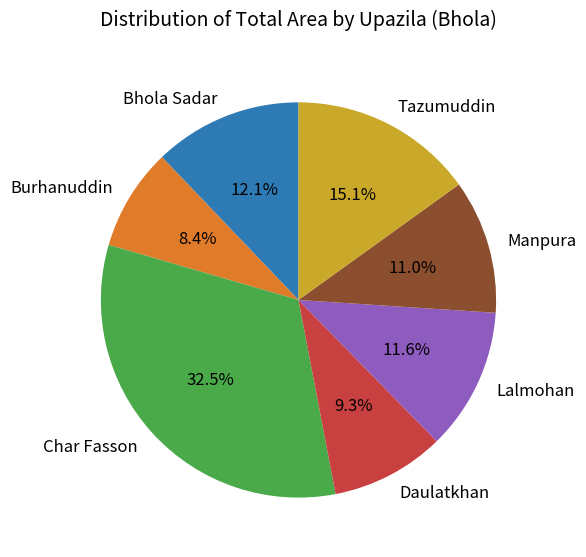

Between Manpura and Daulatkhan, which is larger?

Manpura